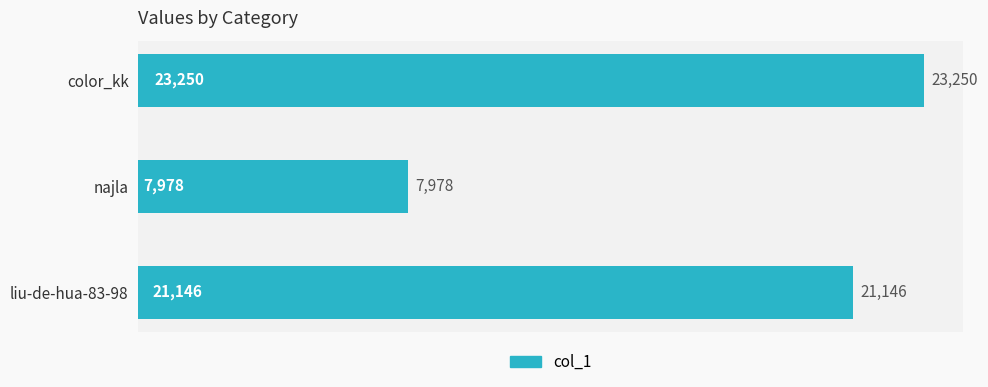

Count the number of categories in the chart.

3